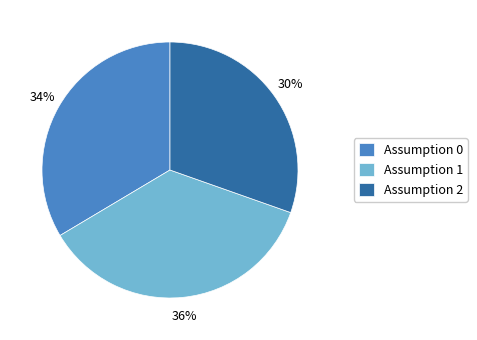

To the nearest percent, what is the combined percentage of Assumption 2 and Assumption 0?

64%